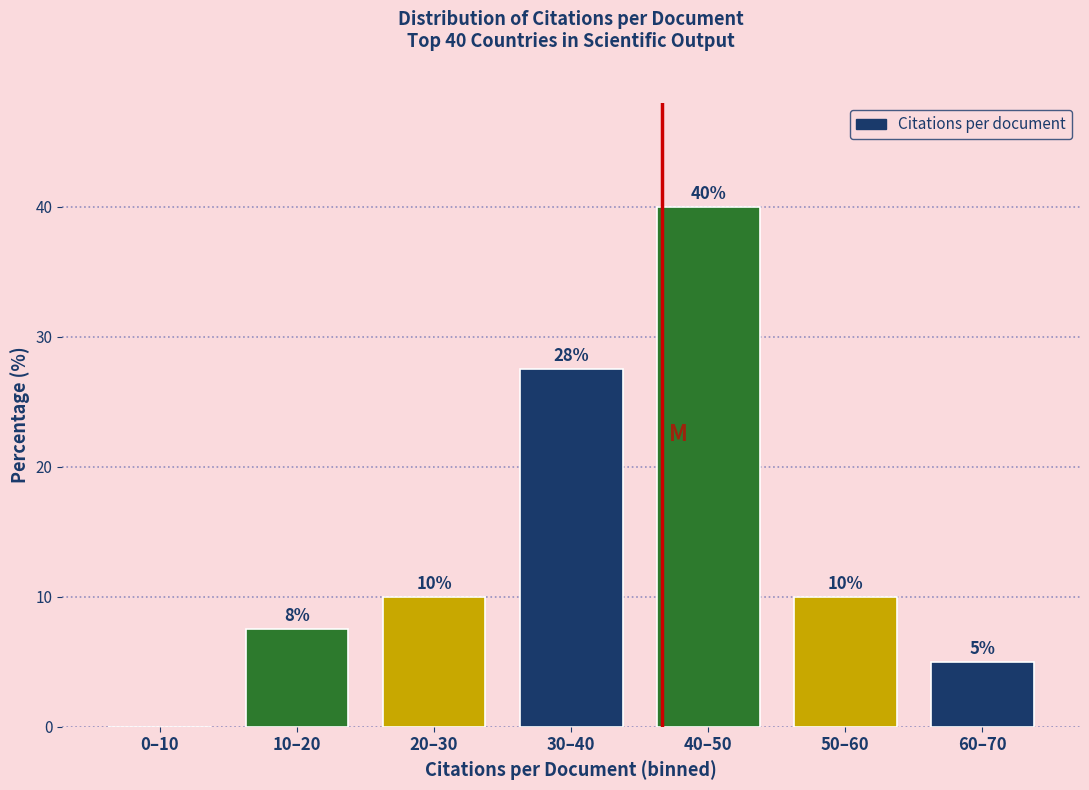

Which category has the highest value across all series?

40–50